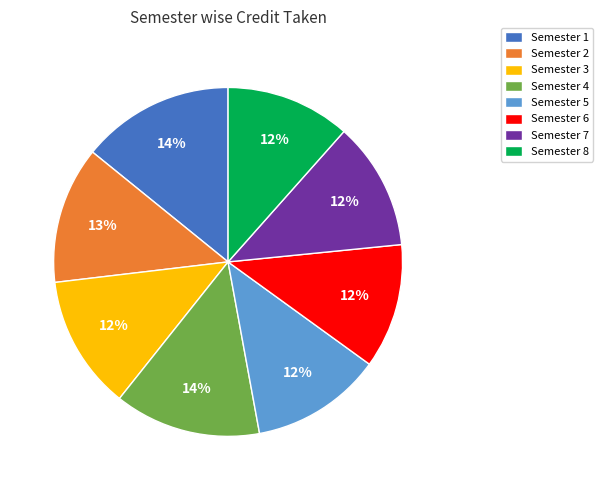

Between Semester 6 and Semester 4, which is larger?

Semester 4